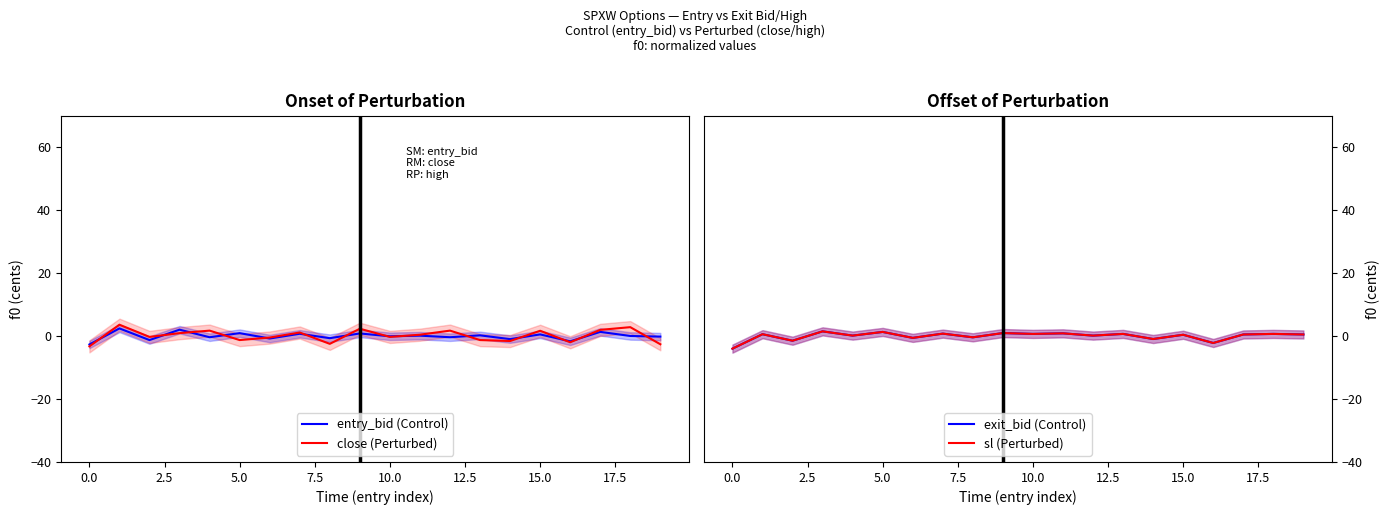

What is the maximum value for close (Perturbed)?

3.6